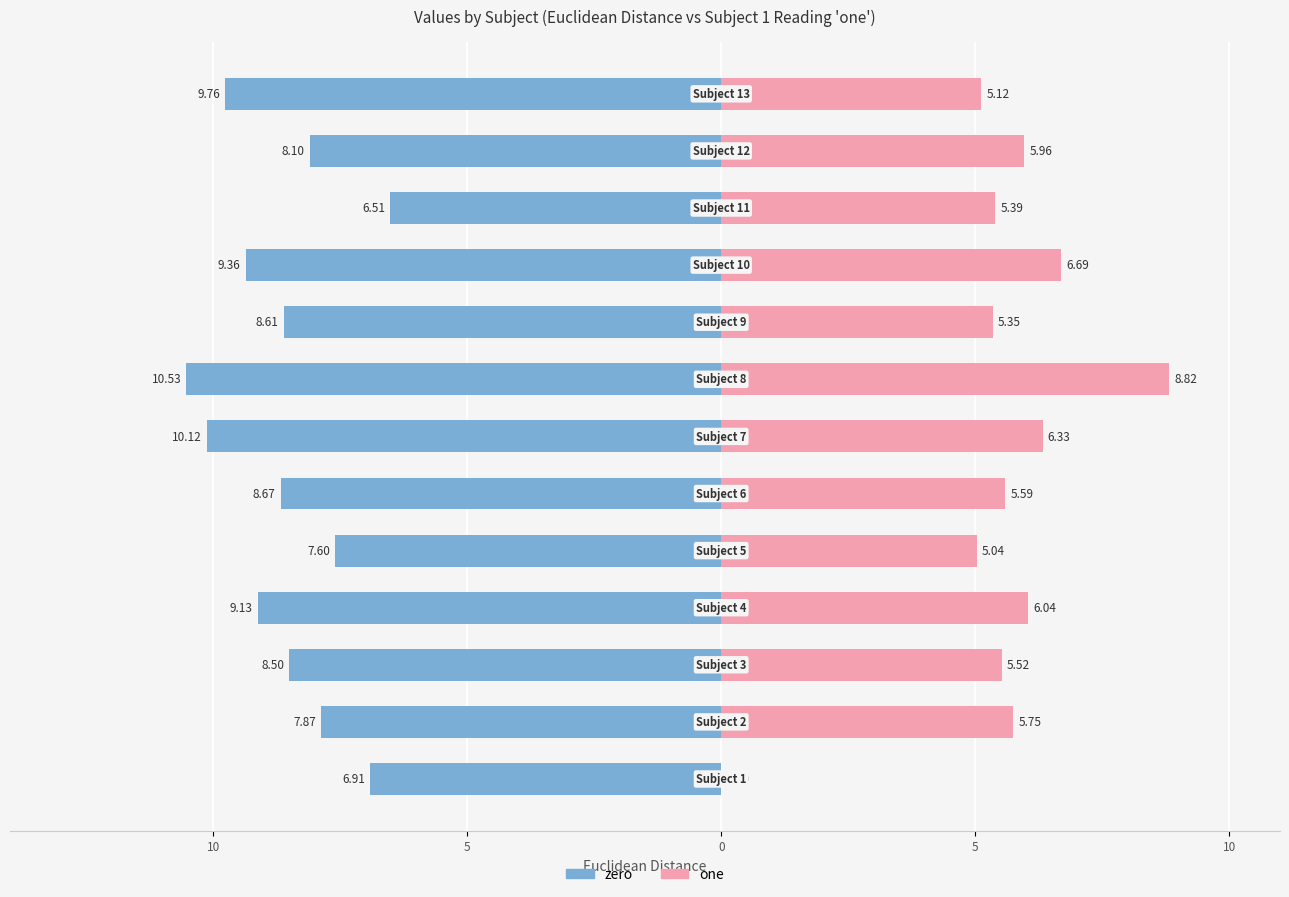

Which series has the largest range (max minus min)?

one